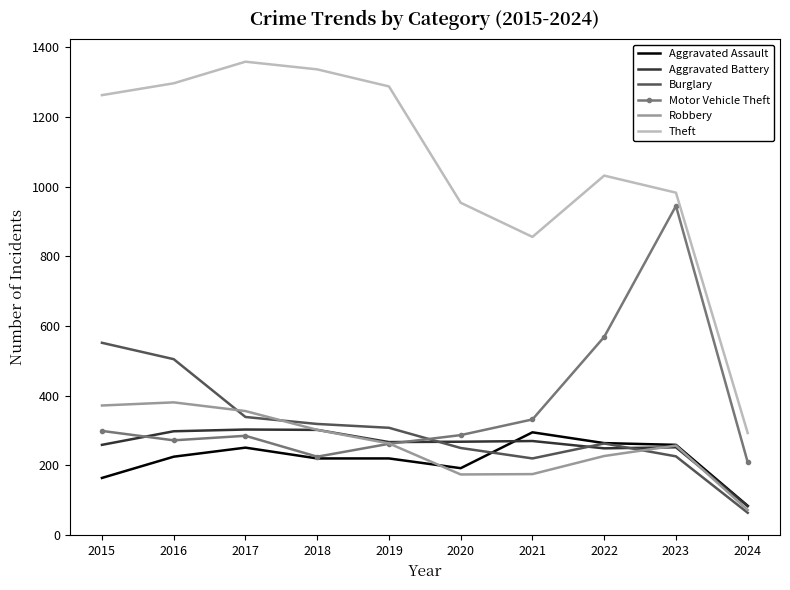

True or false: Theft and Aggravated Battery cross at least once.

False